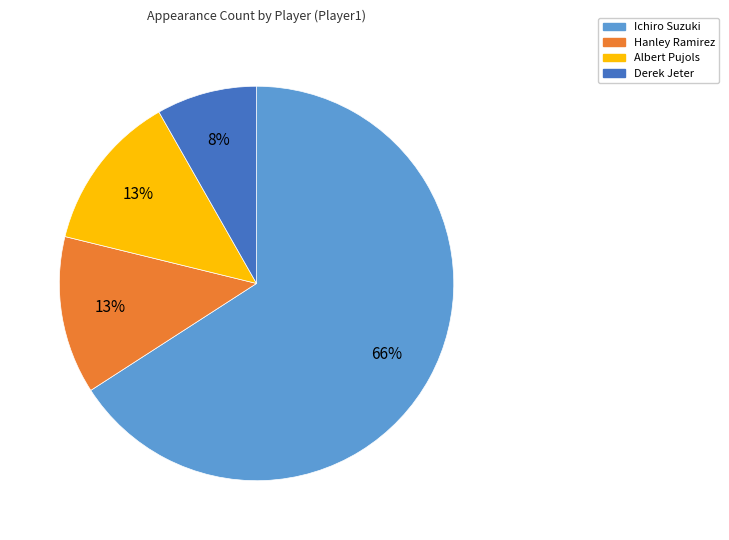

To the nearest percent, what is the combined percentage of Hanley Ramirez and Ichiro Suzuki?

79%